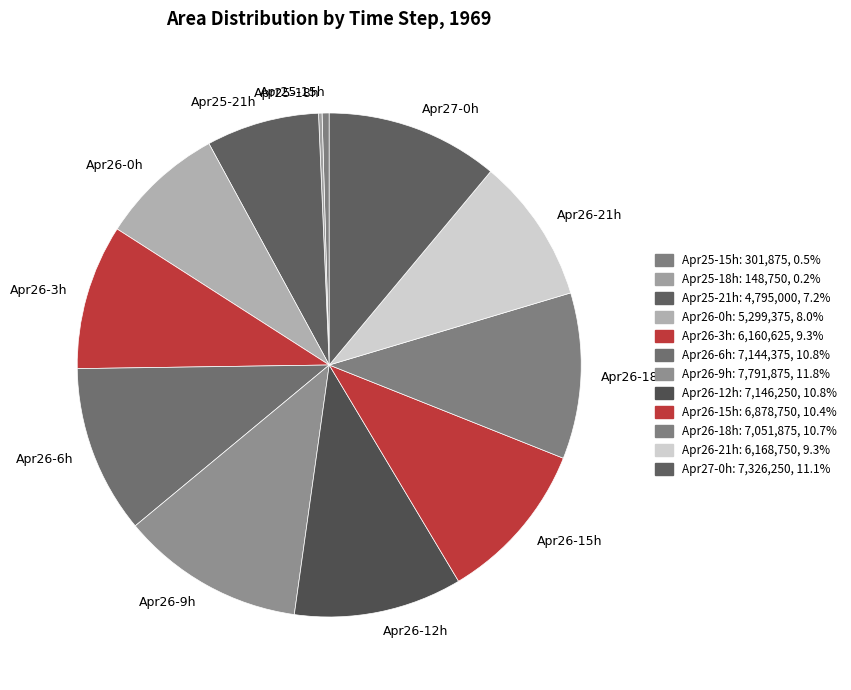

Is there any slice that represents more than half of the pie?

No